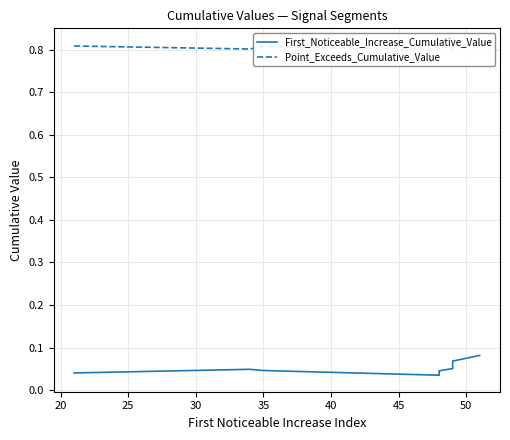

True or false: Point_Exceeds_Cumulative_Value and First_Noticeable_Increase_Cumulative_Value cross at least once.

False